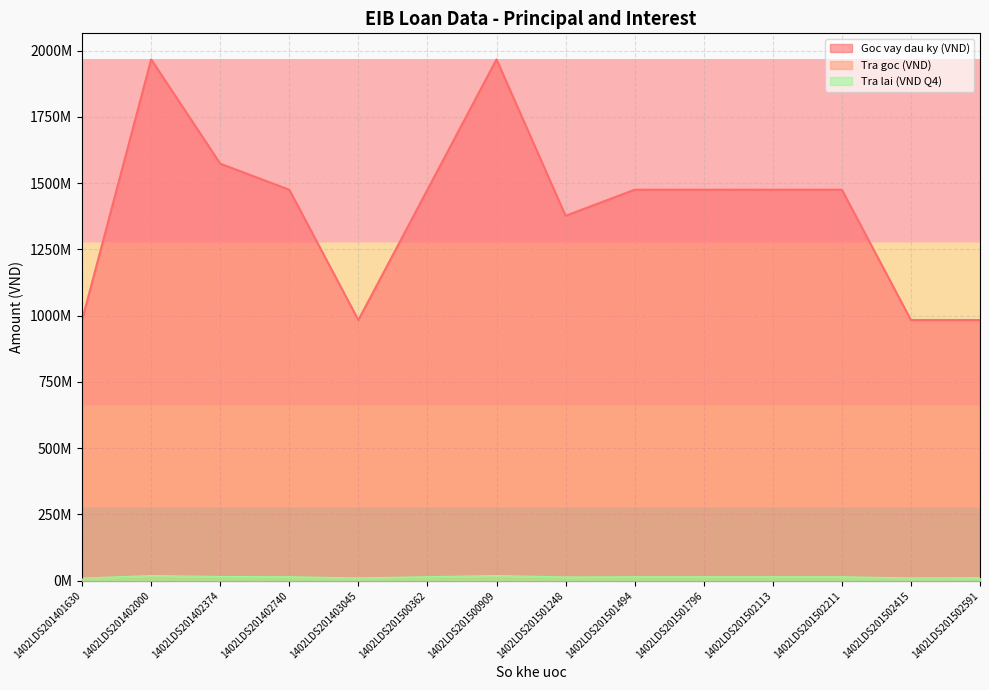

In Goc vay dau ky (VND), how many points are lower than both neighbors (excluding endpoints)?

2